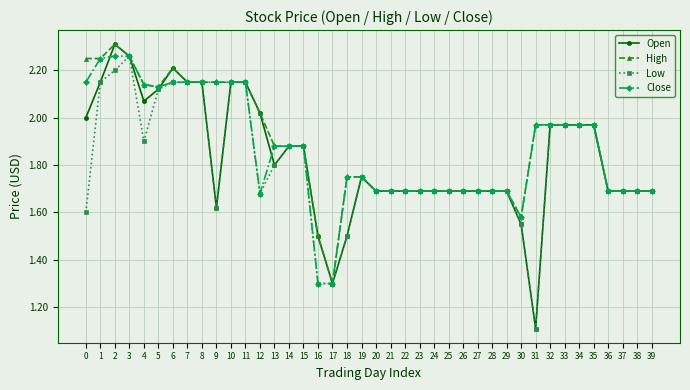

Which category has the highest value in the Low series?

3